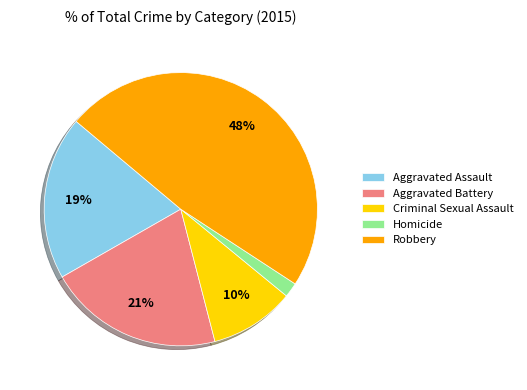

Between Aggravated Battery and Aggravated Assault, which is larger?

Aggravated Battery